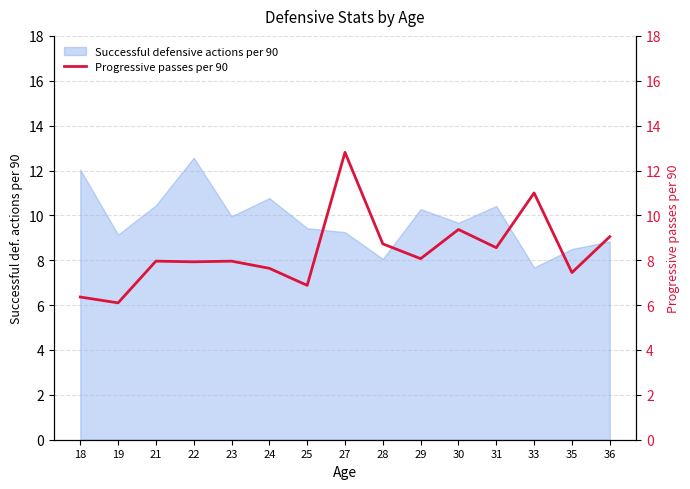

Where does the data first go above 7?

21